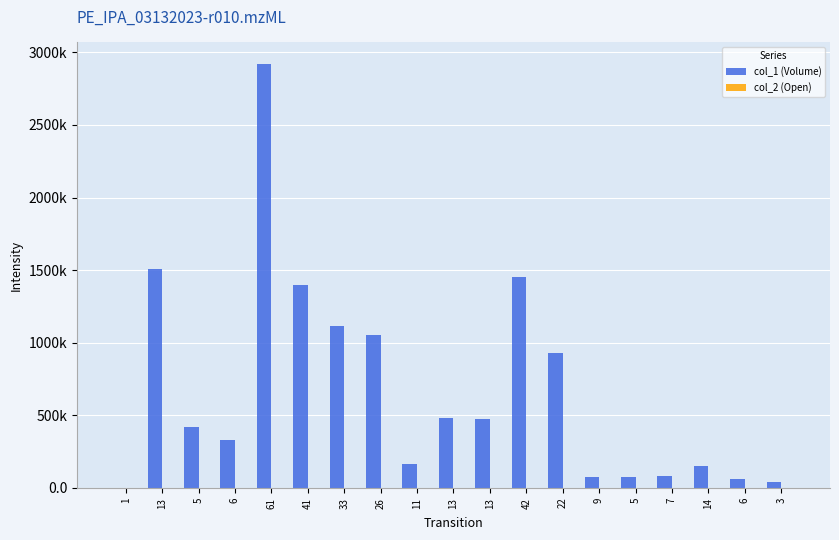

Which label corresponds to the smallest value in the chart?

1